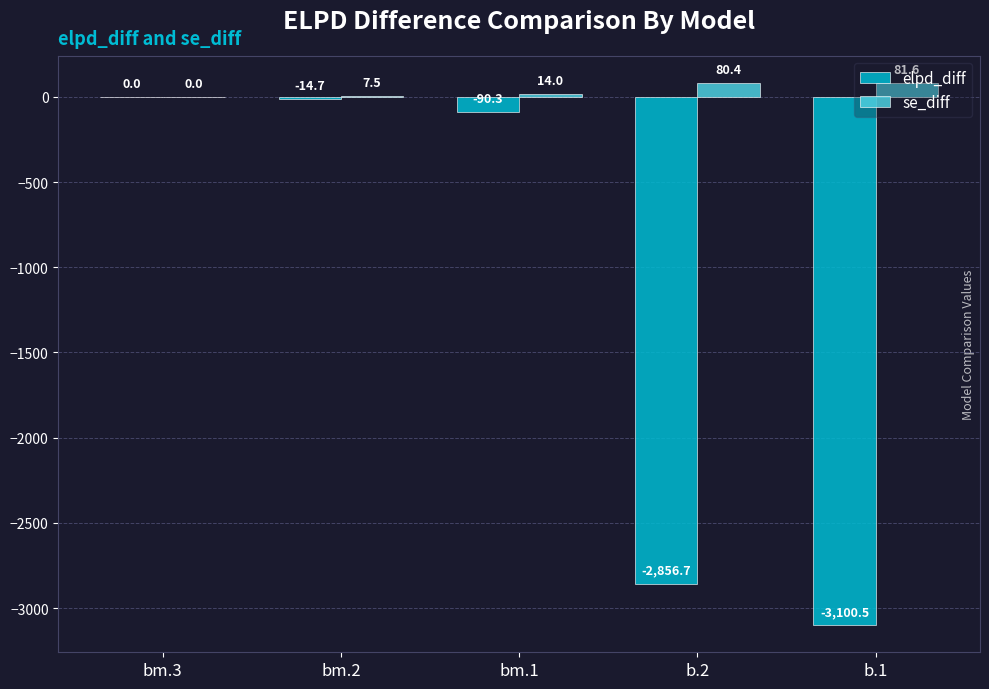

True or false: elpd_diff has a value of -14.7 at bm.2.

True